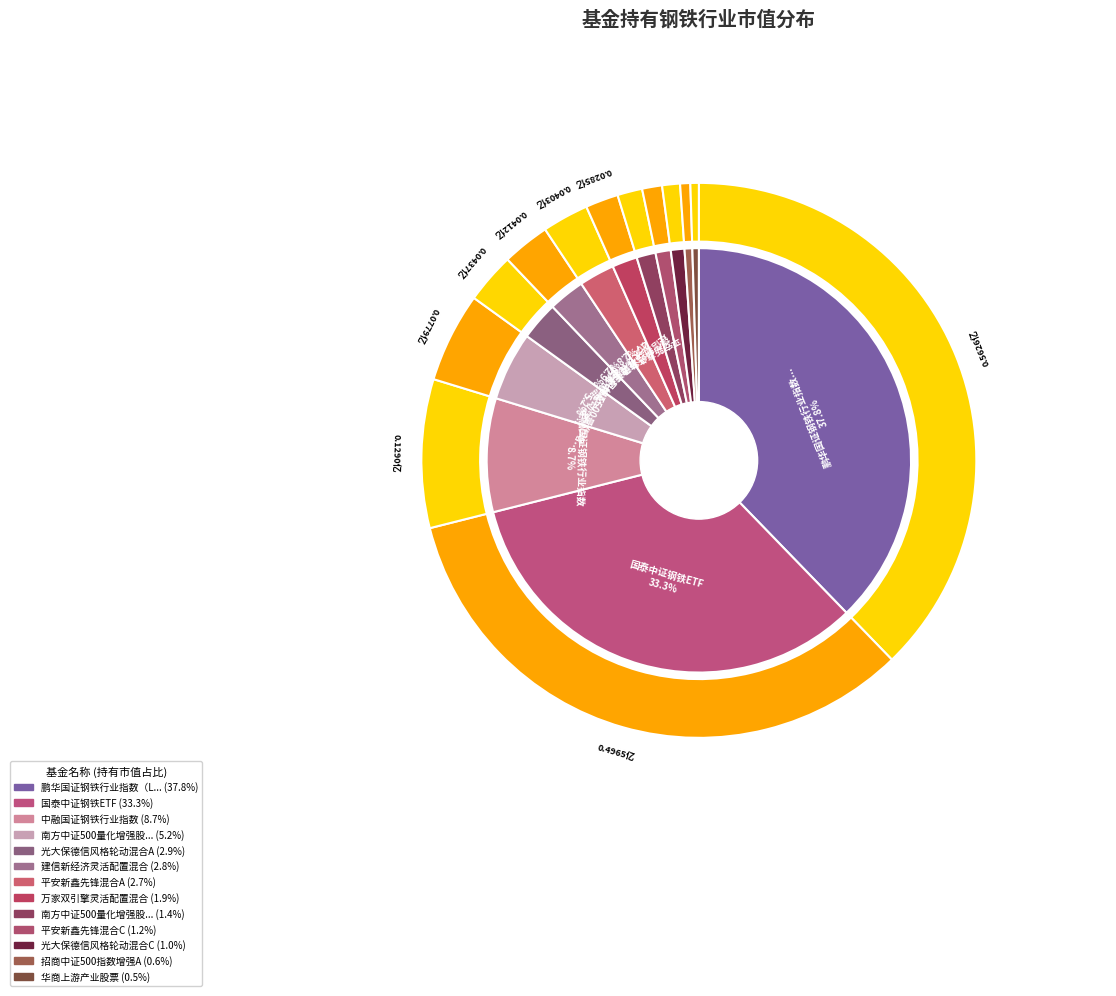

Is 万家双引擎灵活配置混合 the majority of the pie?

No